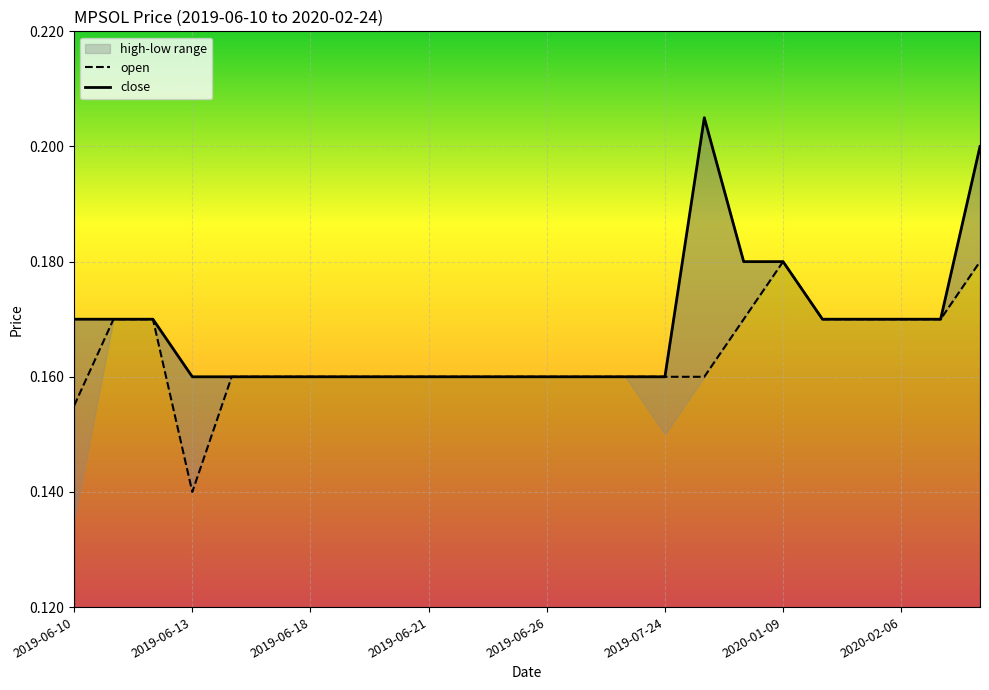

List the series in order of their overall mean, lowest first.

open, close